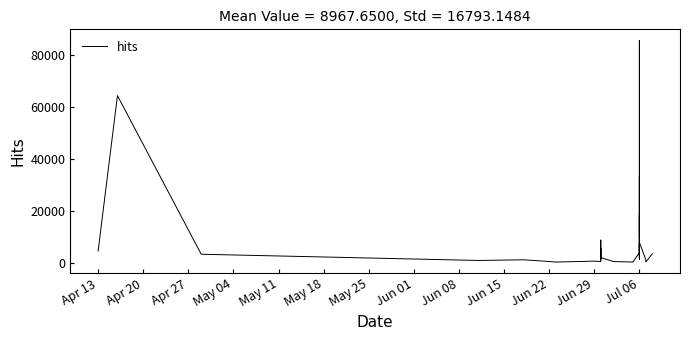

How many lines are shown in the chart?

1